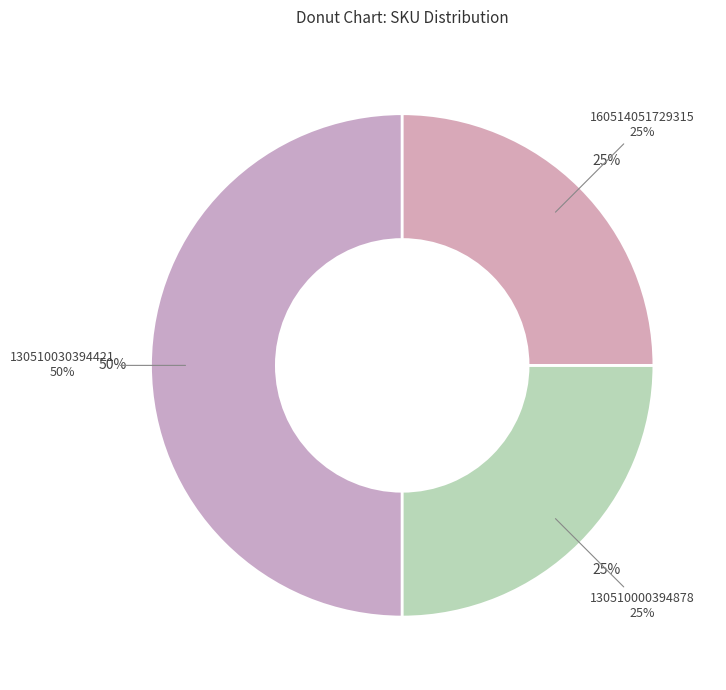

Do 130510000394878 and 130510030394421 together represent more than half of the pie?

Yes